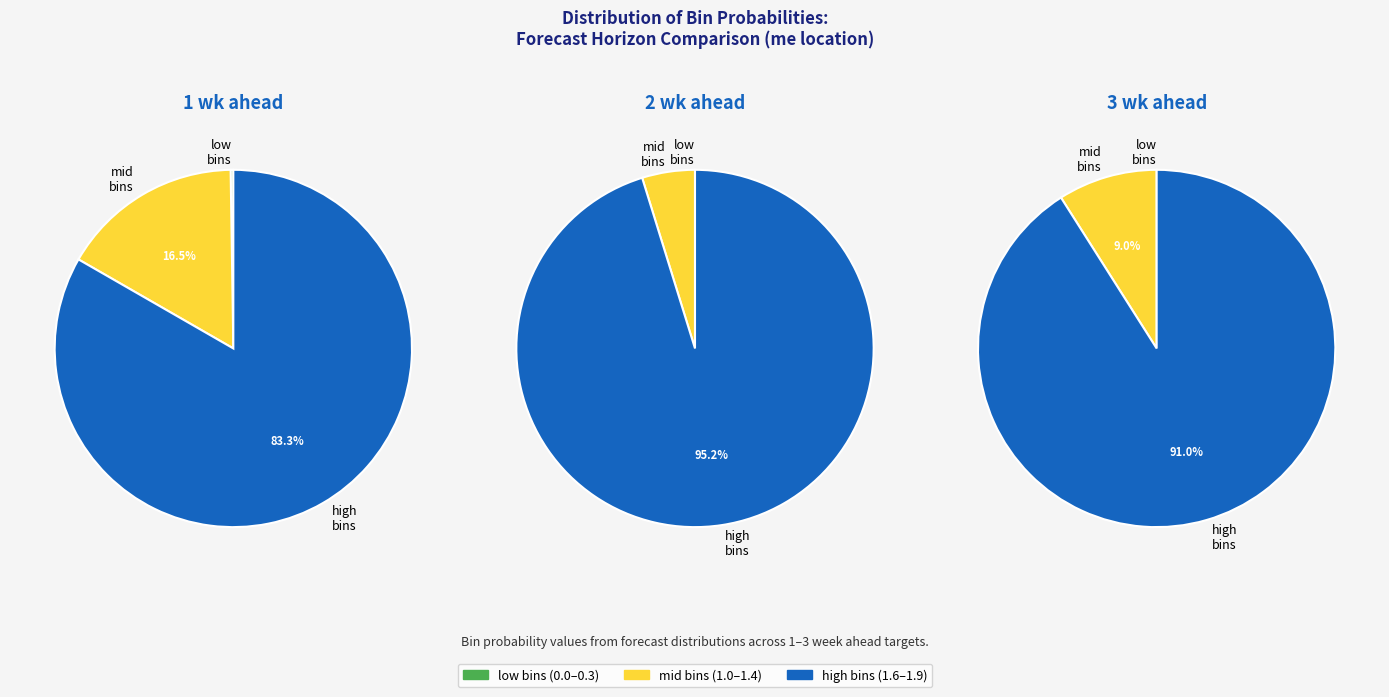

Do 6 and 0 together represent more than half of the pie?

No